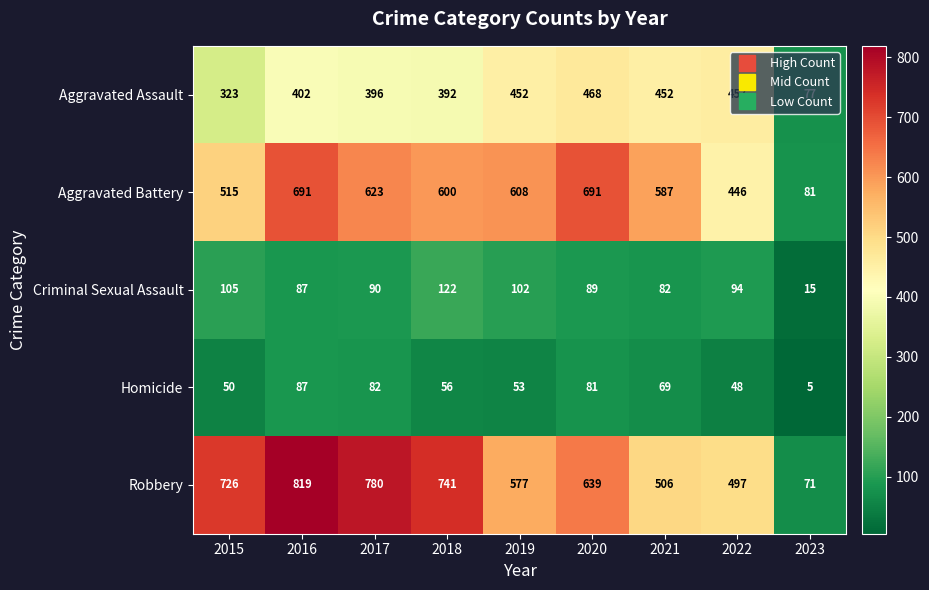

Rank the series at 2017 from lowest to highest value.

Homicide, Criminal Sexual Assault, Aggravated Assault, Aggravated Battery, Robbery